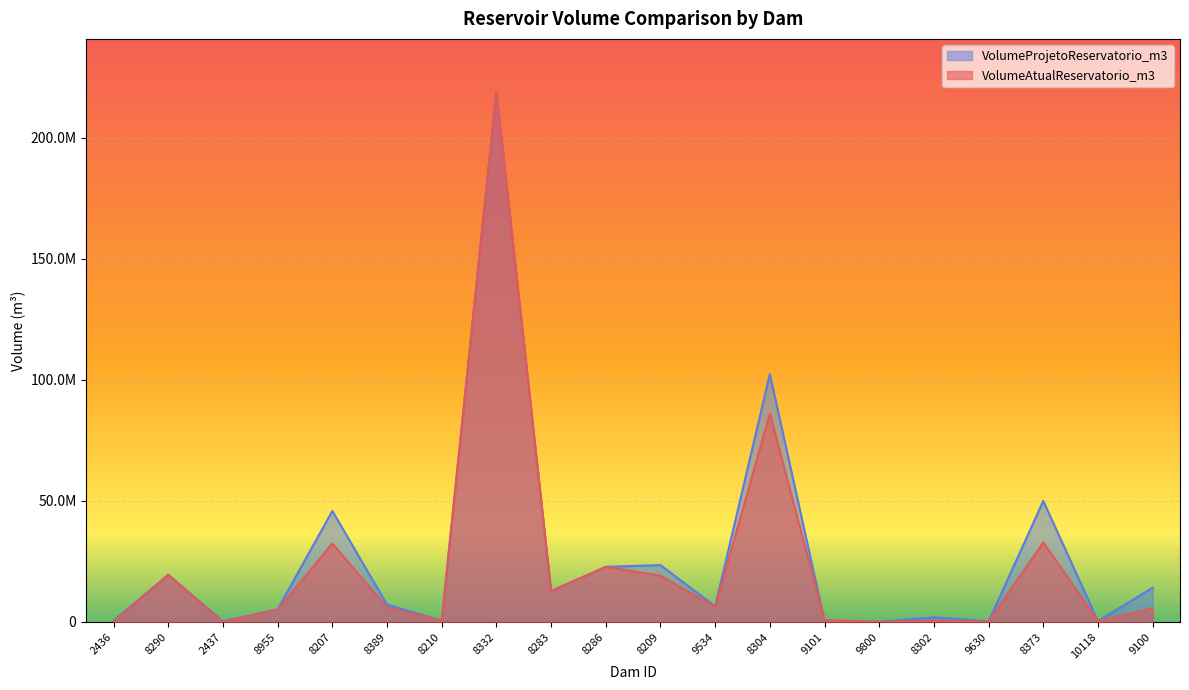

Between which two adjacent categories do VolumeProjetoReservatorio_m3 and VolumeAtualReservatorio_m3 first intersect?

8389 and 8210